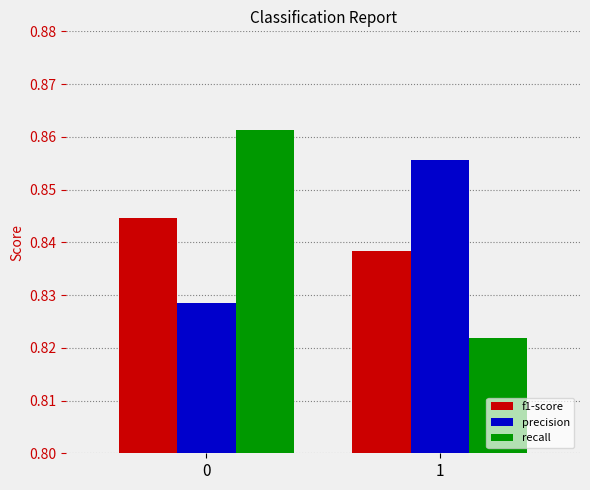

Are the bars grouped side by side (vs. stacked)?

Yes